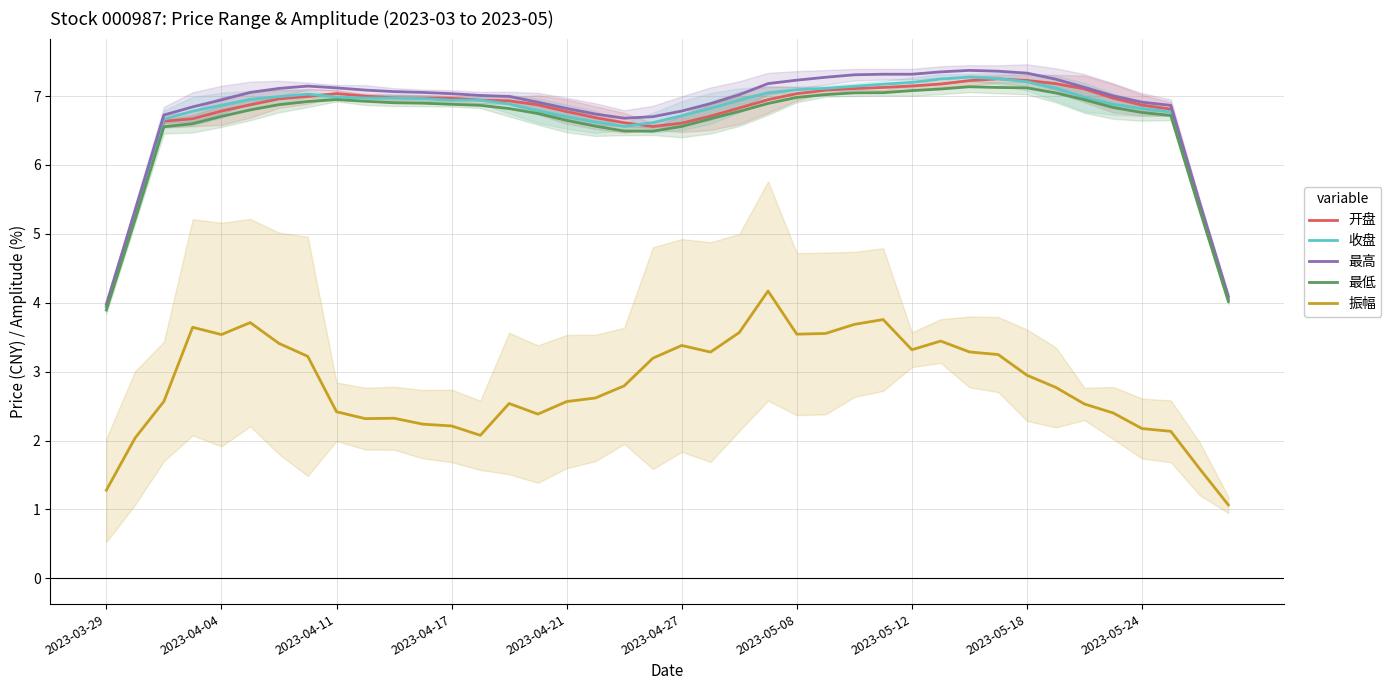

At 13, list the series in order from smallest to largest.

振幅, 最低, 开盘, 收盘, 最高